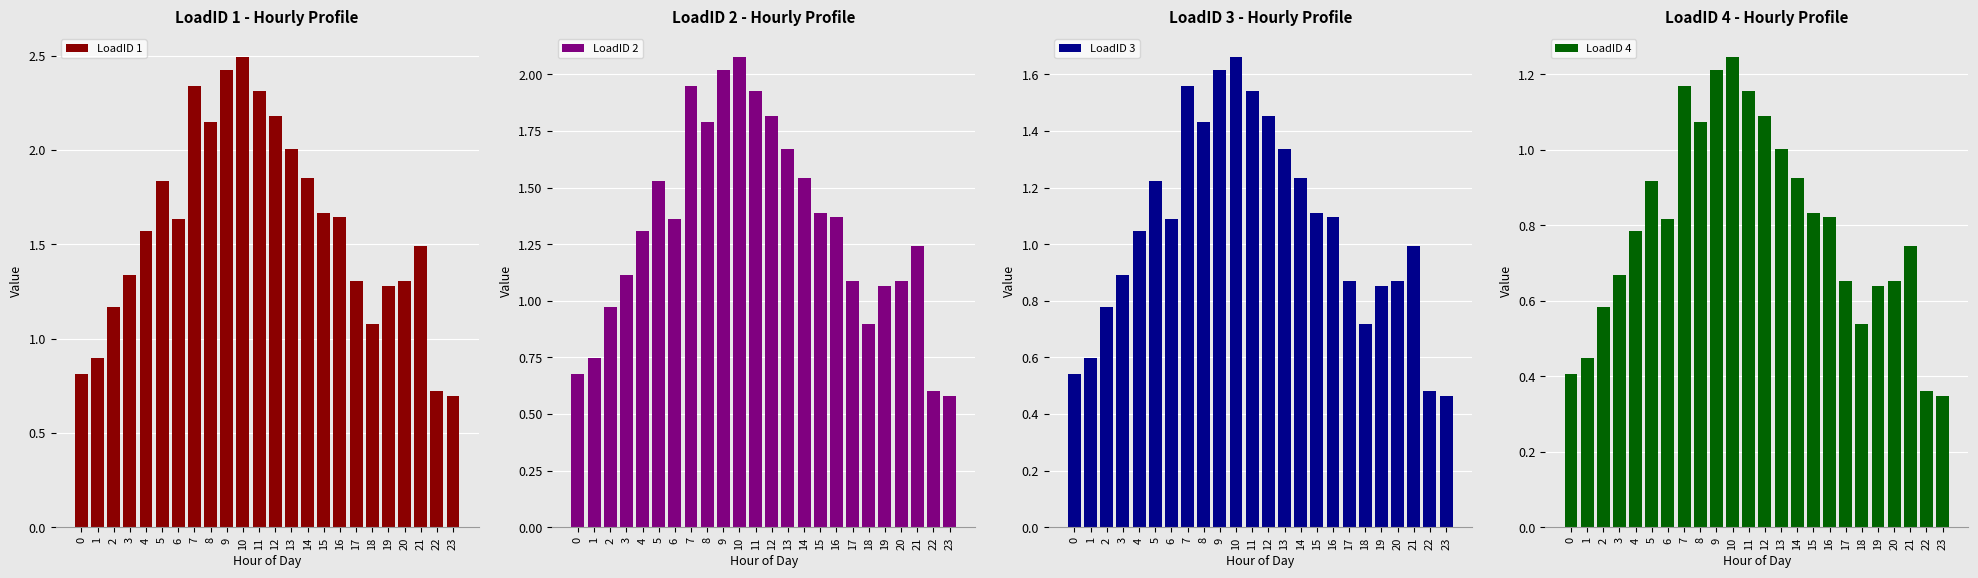

Reading left to right, list all the values displayed in this chart.

LoadID 1: 0.8	0.9	1.2	1.3	1.6	1.8	1.6	2.3	2.1	2.4	2.5	2.3	2.2	2.0	1.8	1.7	1.6	1.3	1.1	1.3	1.3	1.5	0.7	0.7
LoadID 2: 0.7	0.7	1.0	1.1	1.3	1.5	1.4	1.9	1.8	2.0	2.1	1.9	1.8	1.7	1.5	1.4	1.4	1.1	0.9	1.1	1.1	1.2	0.6	0.6
LoadID 3: 0.5	0.6	0.8	0.9	1.0	1.2	1.1	1.6	1.4	1.6	1.7	1.5	1.5	1.3	1.2	1.1	1.1	0.9	0.7	0.9	0.9	1.0	0.5	0.5
LoadID 4: 0.4	0.4	0.6	0.7	0.8	0.9	0.8	1.2	1.1	1.2	1.2	1.2	1.1	1.0	0.9	0.8	0.8	0.7	0.5	0.6	0.7	0.7	0.4	0.3